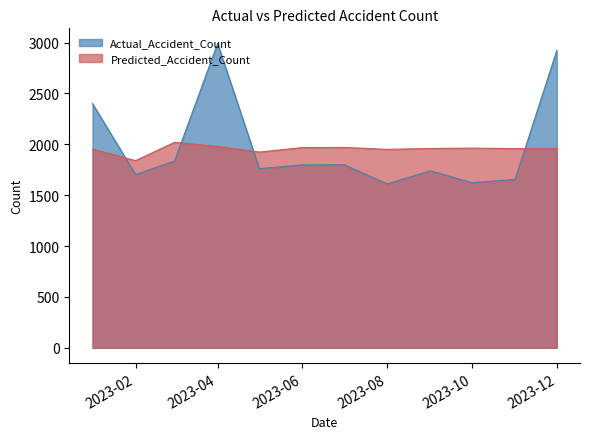

How many intersections are there between Actual_Accident_Count and Predicted_Accident_Count?

4